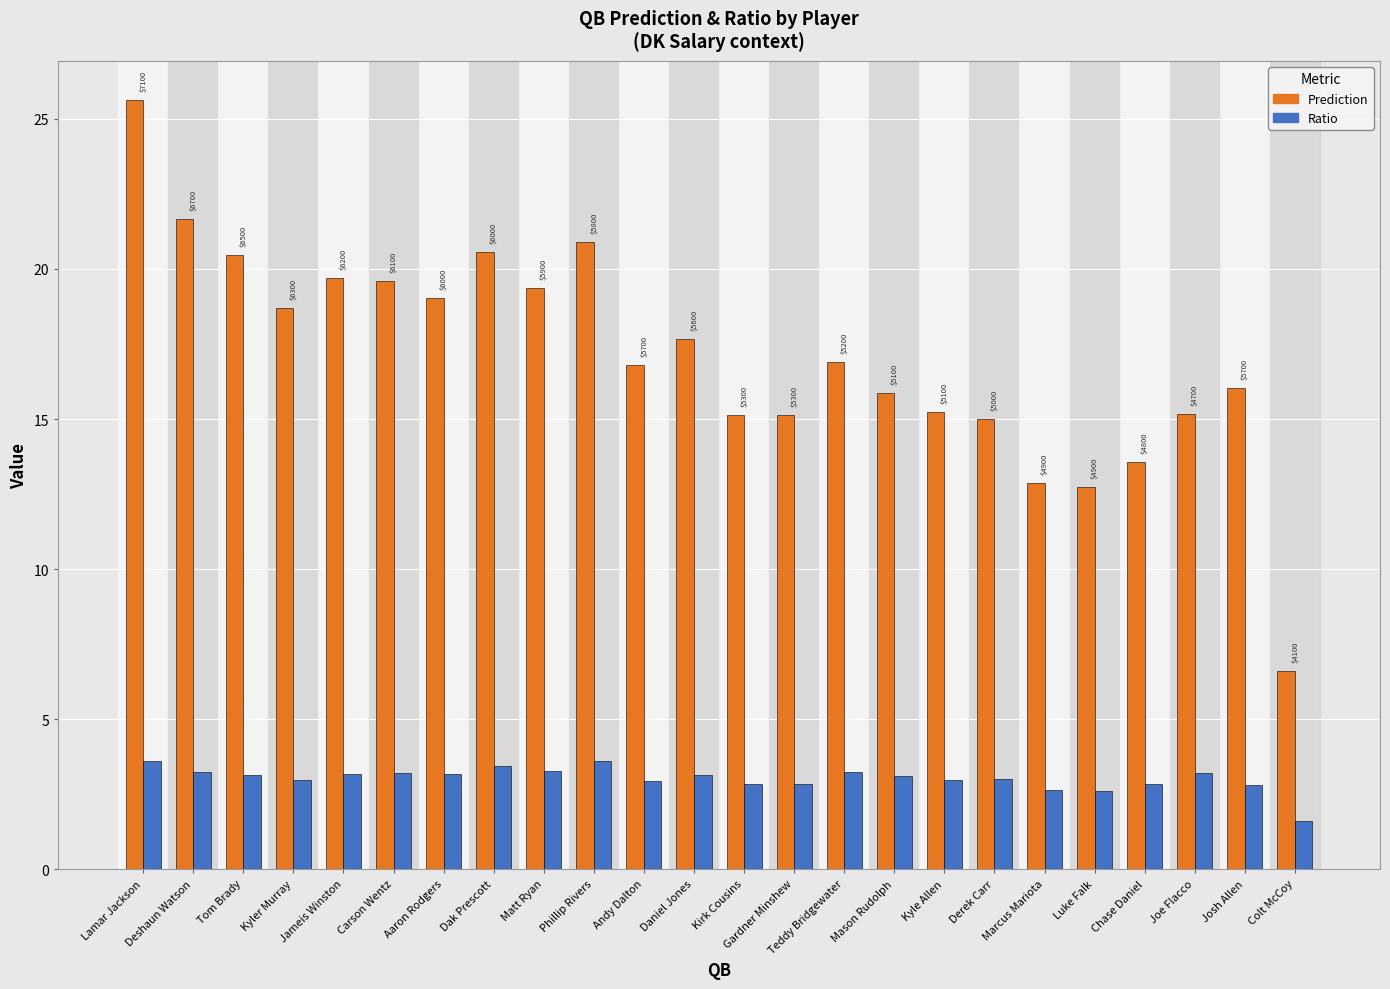

What is the difference between the second highest and second lowest values in the Ratio series?

1.0